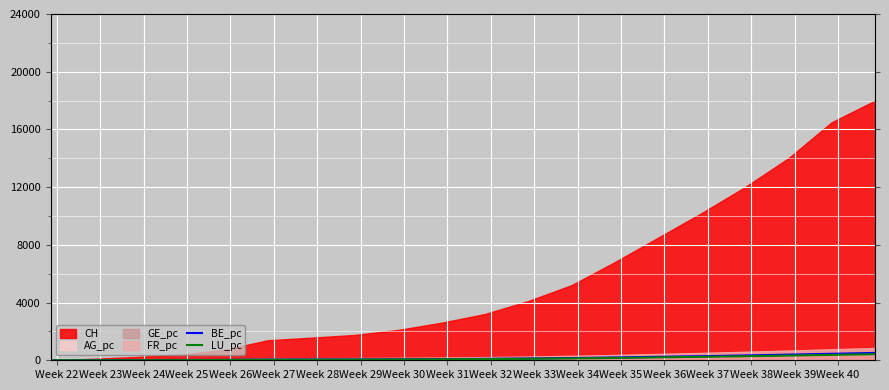

At which label is LU_pc closest to 212?

Week 36